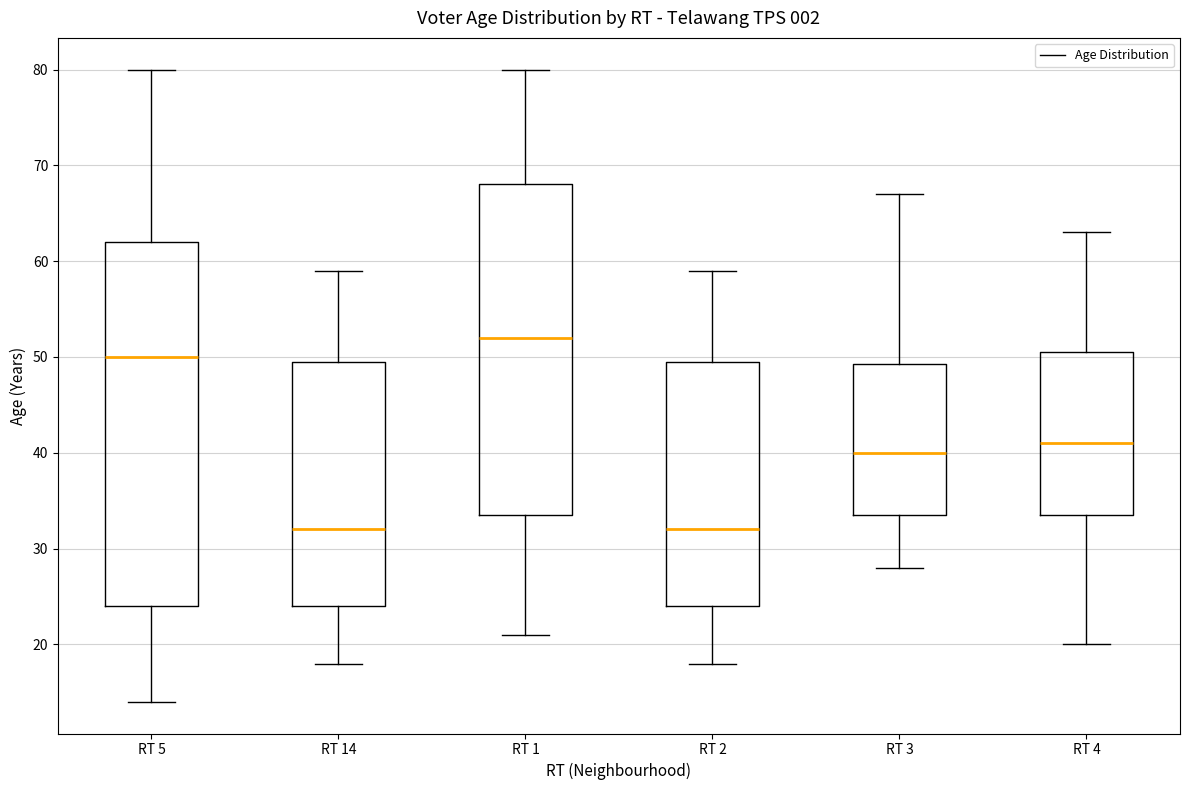

Reading left to right, read every box against the y-axis: the position of its median line, the range the box covers, and the ends of its whiskers. The values are not printed on the chart, so give them approximately, as read against the axis.

RT 5: median 50, box 24 to 62, whiskers 14 to 80
RT 14: median 32, box 24 to 50, whiskers 18 to 59
RT 1: median 52, box 34 to 68, whiskers 21 to 80
RT 2: median 32, box 24 to 50, whiskers 18 to 59
RT 3: median 40, box 34 to 49, whiskers 28 to 67
RT 4: median 41, box 34 to 51, whiskers 20 to 63